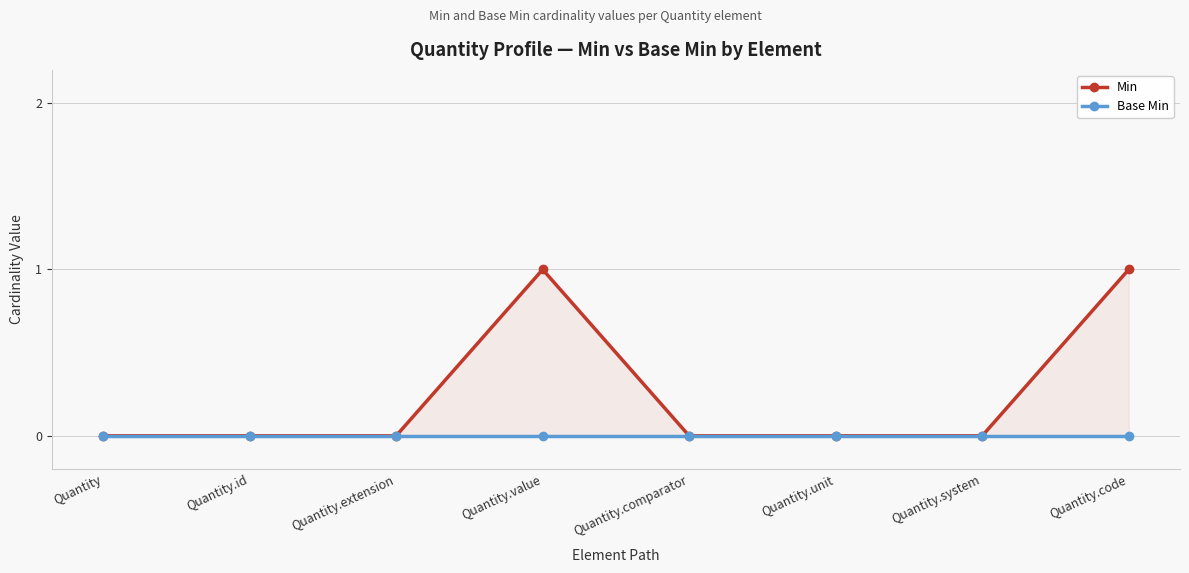

List the series in order of their overall mean, lowest first.

Base Min, Min